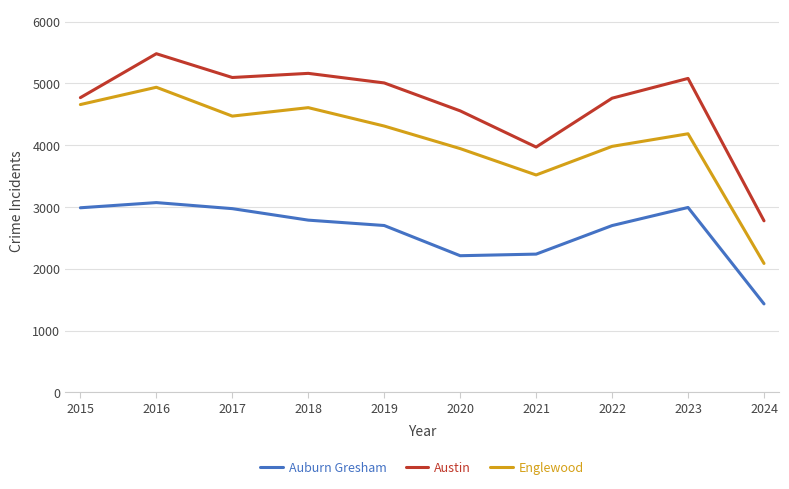

How many series are shown in this chart?

3